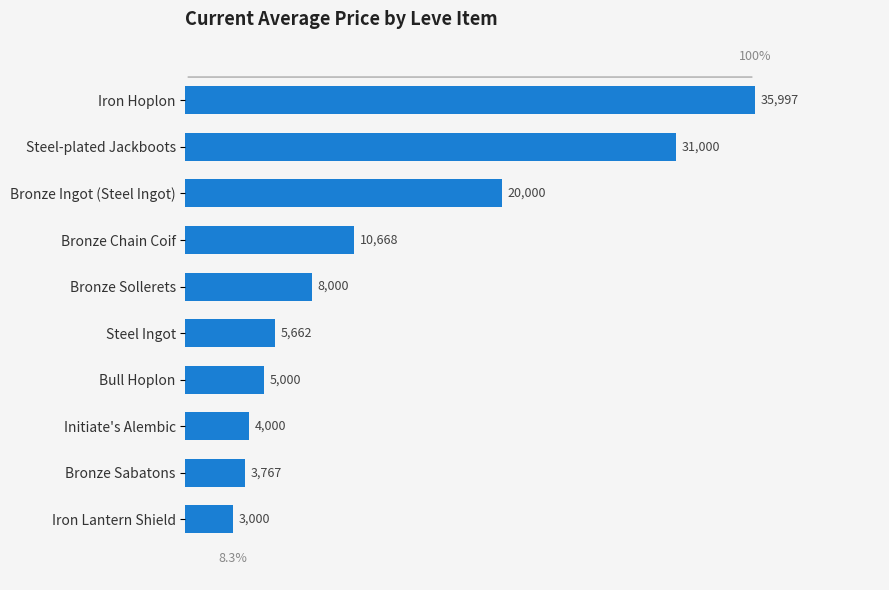

Which has a higher value, Bronze Sollerets or Bronze Chain Coif?

Bronze Chain Coif